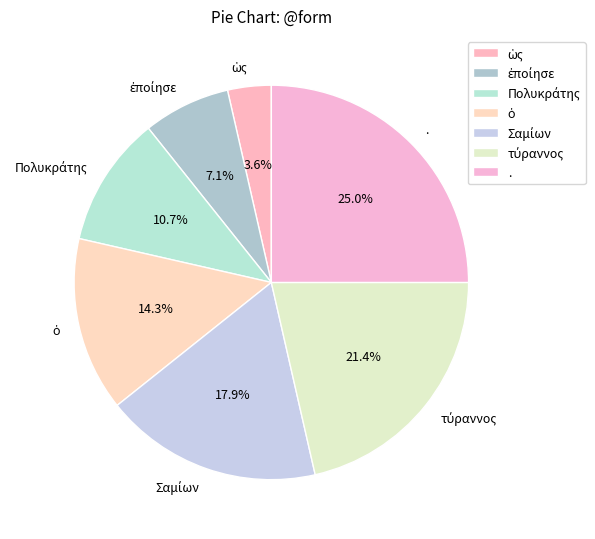

Which category has the biggest portion of the pie?

.